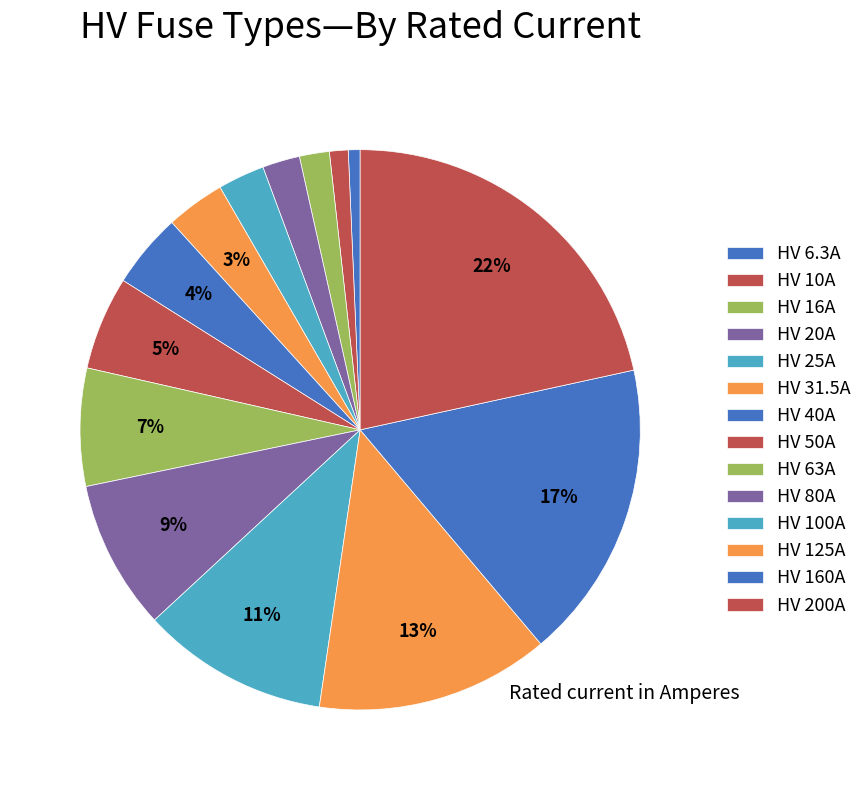

How many segments does this pie chart have?

14